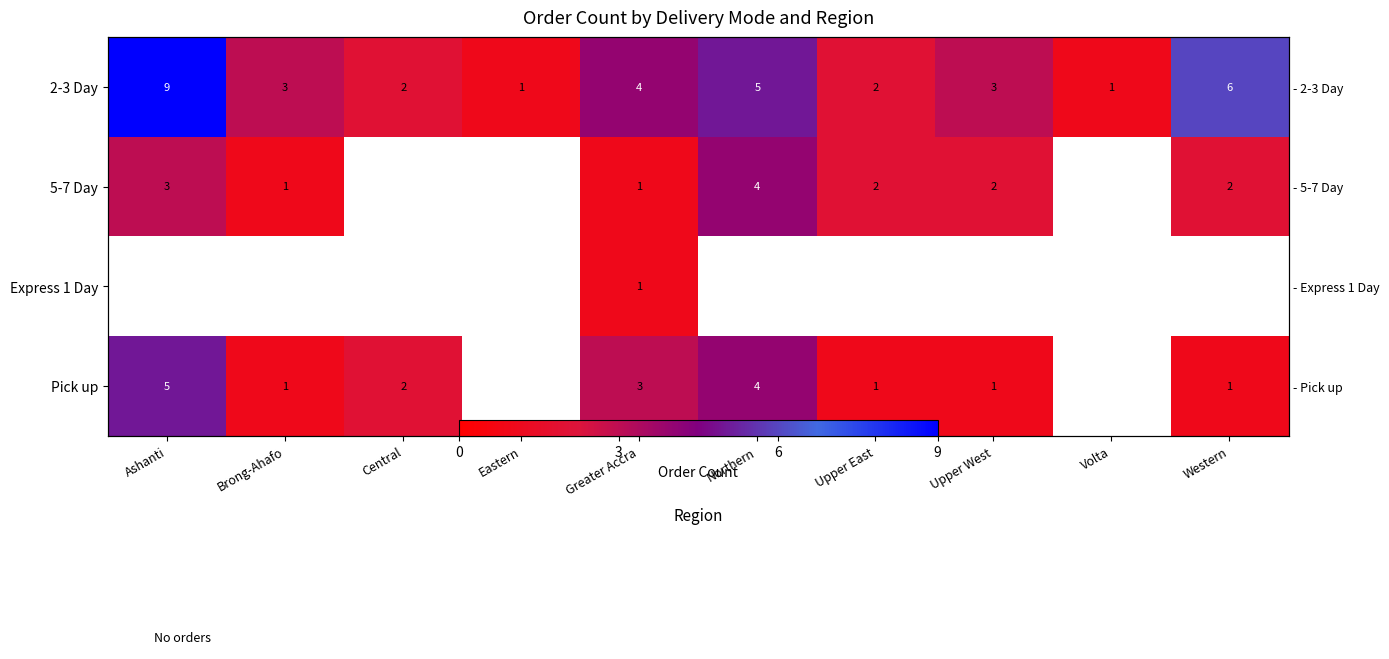

Is the value of Pick up at Central greater than the value of 2-3 Day at Western?

No